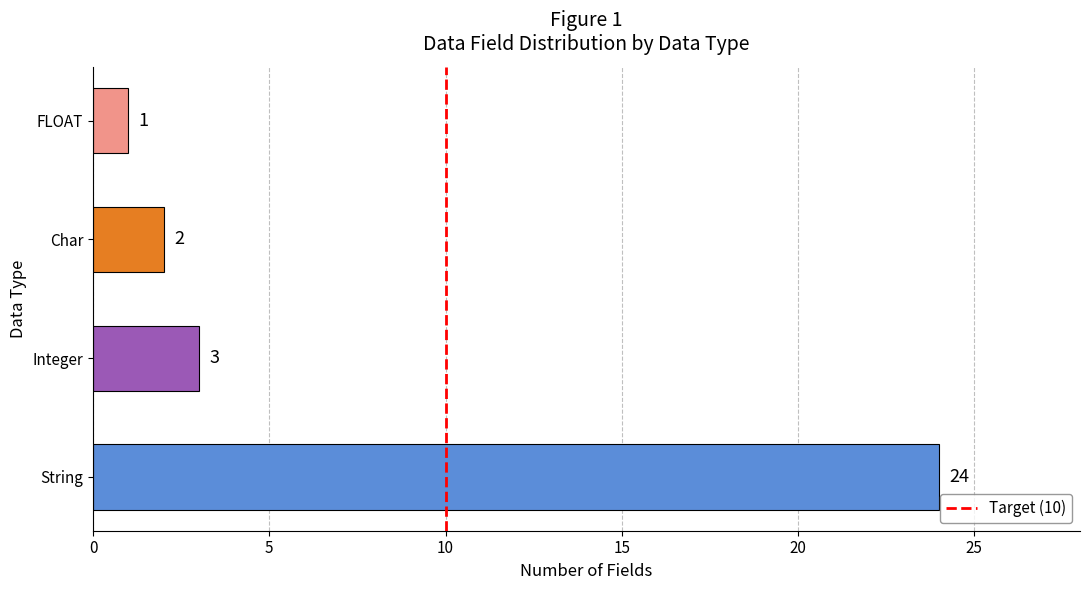

Is it true that the value at Integer is 4?

False